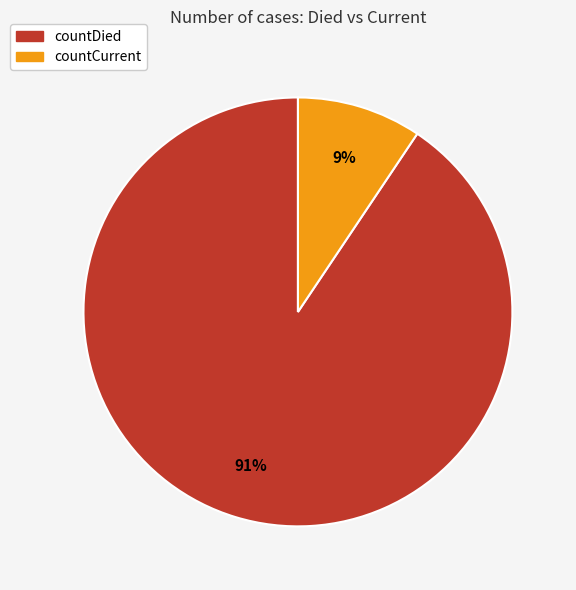

To the nearest percent, what is the average slice percentage?

50%